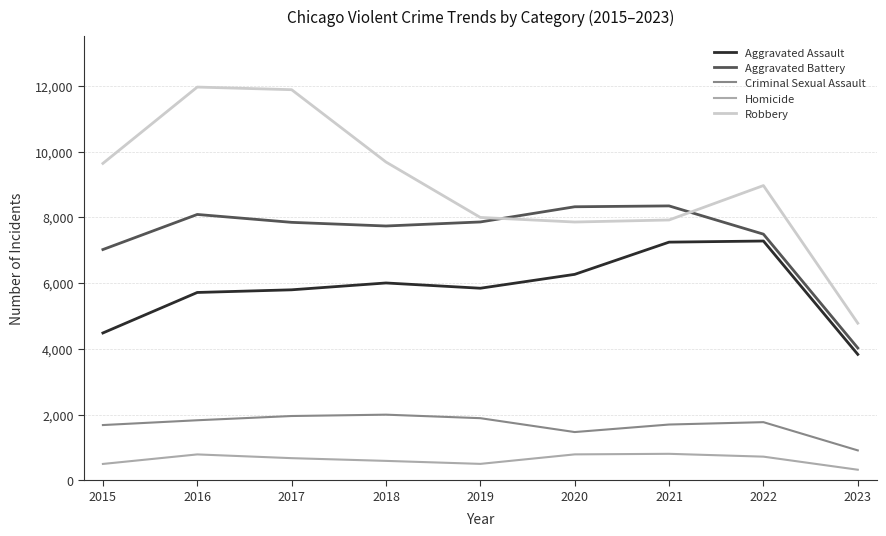

What is the difference between the maximum and minimum values in the Homicide series?

484